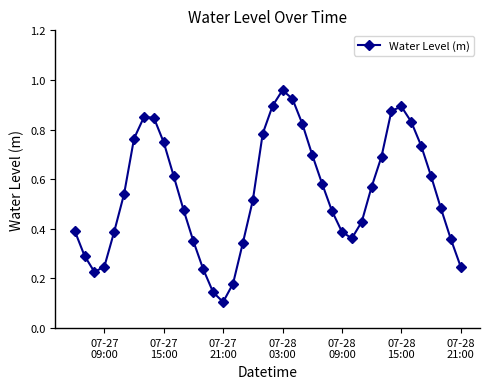

True or false: the data has more than 2 interior local peaks.

True